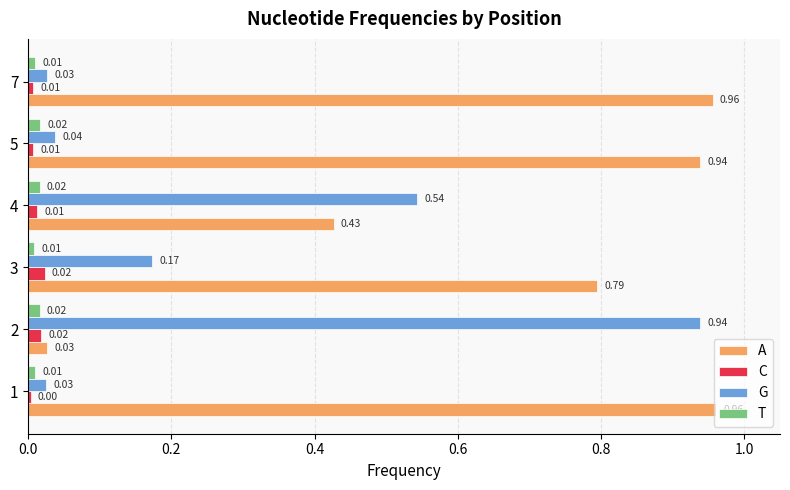

Between 1 and 5, which series saw the biggest shift?

A